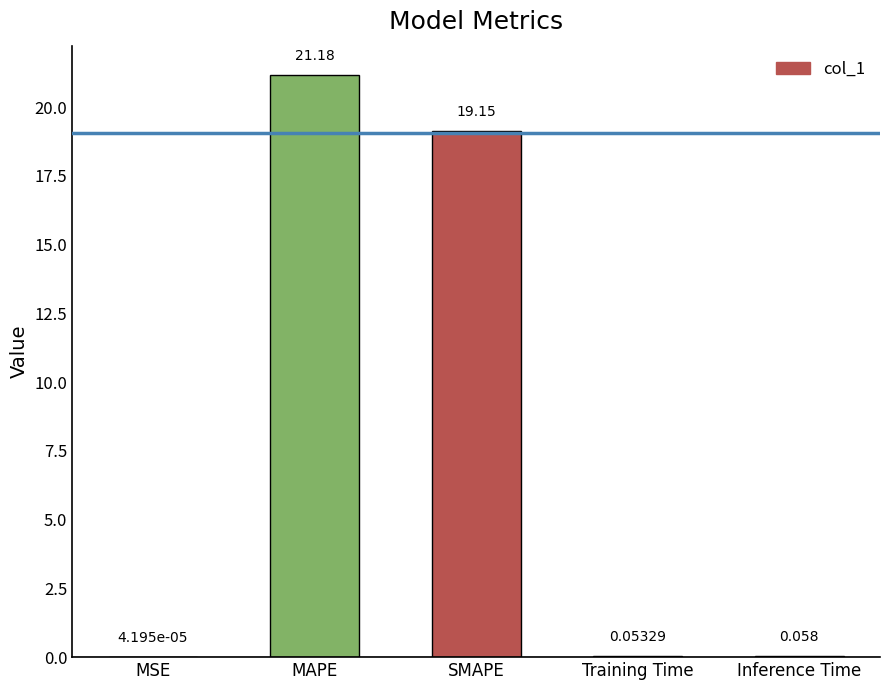

Which label corresponds to the largest value in the chart?

MAPE